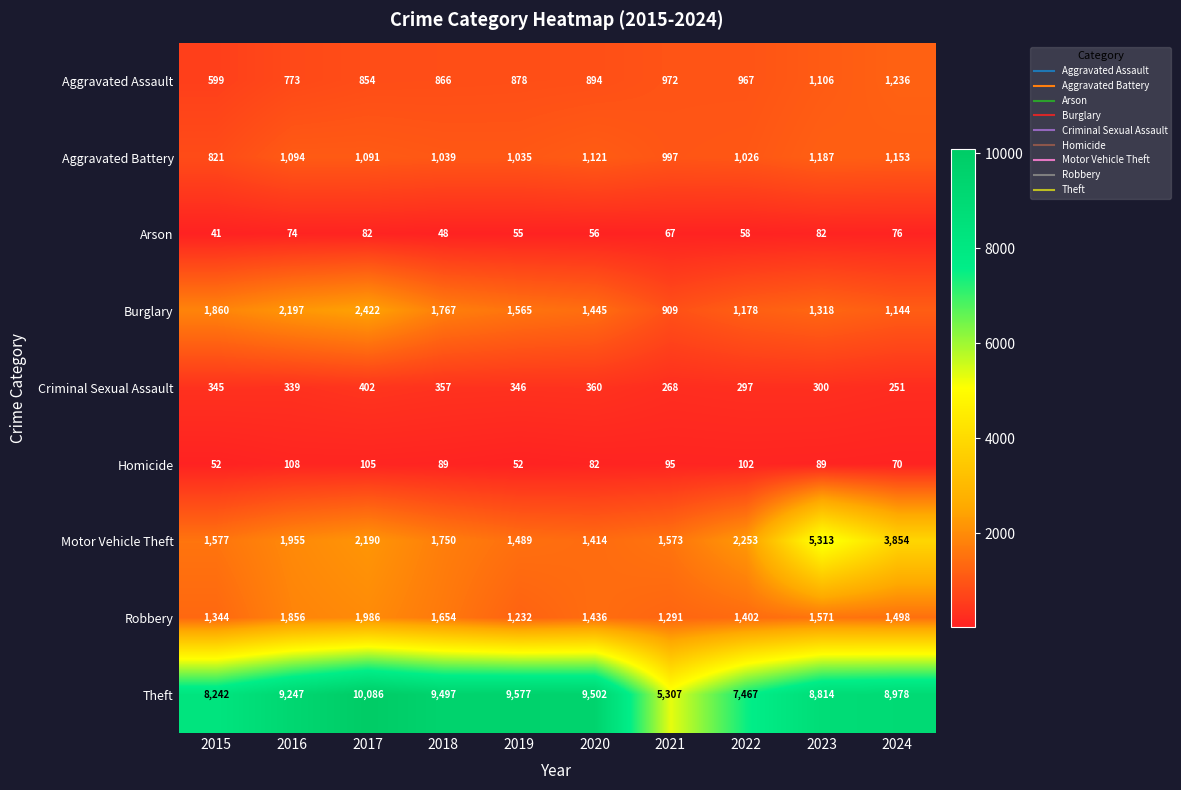

How many series are shown in this chart?

9